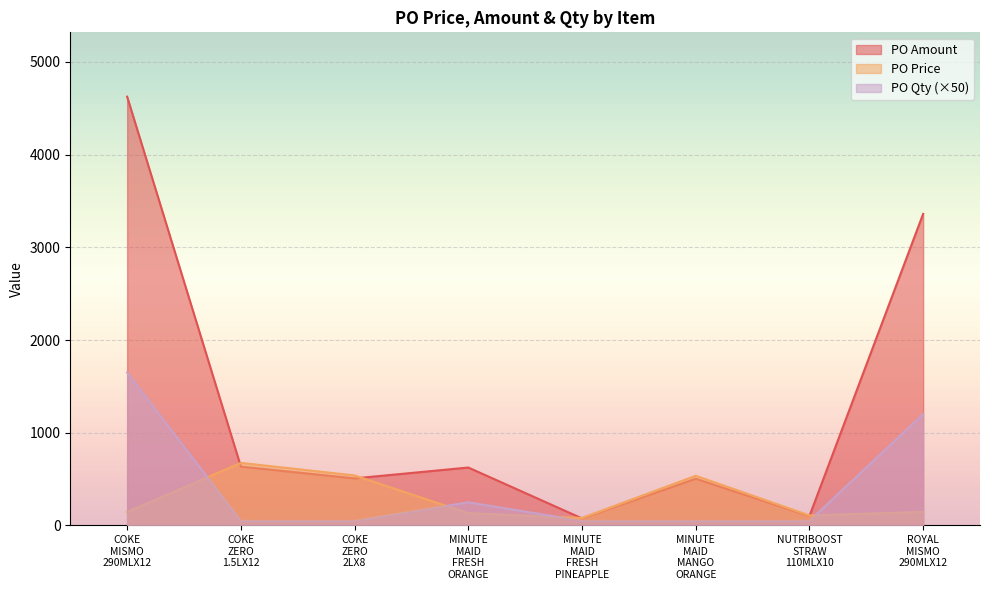

Where does the PO Amount series first go above 624?

COKE
MISMO
290MLX12